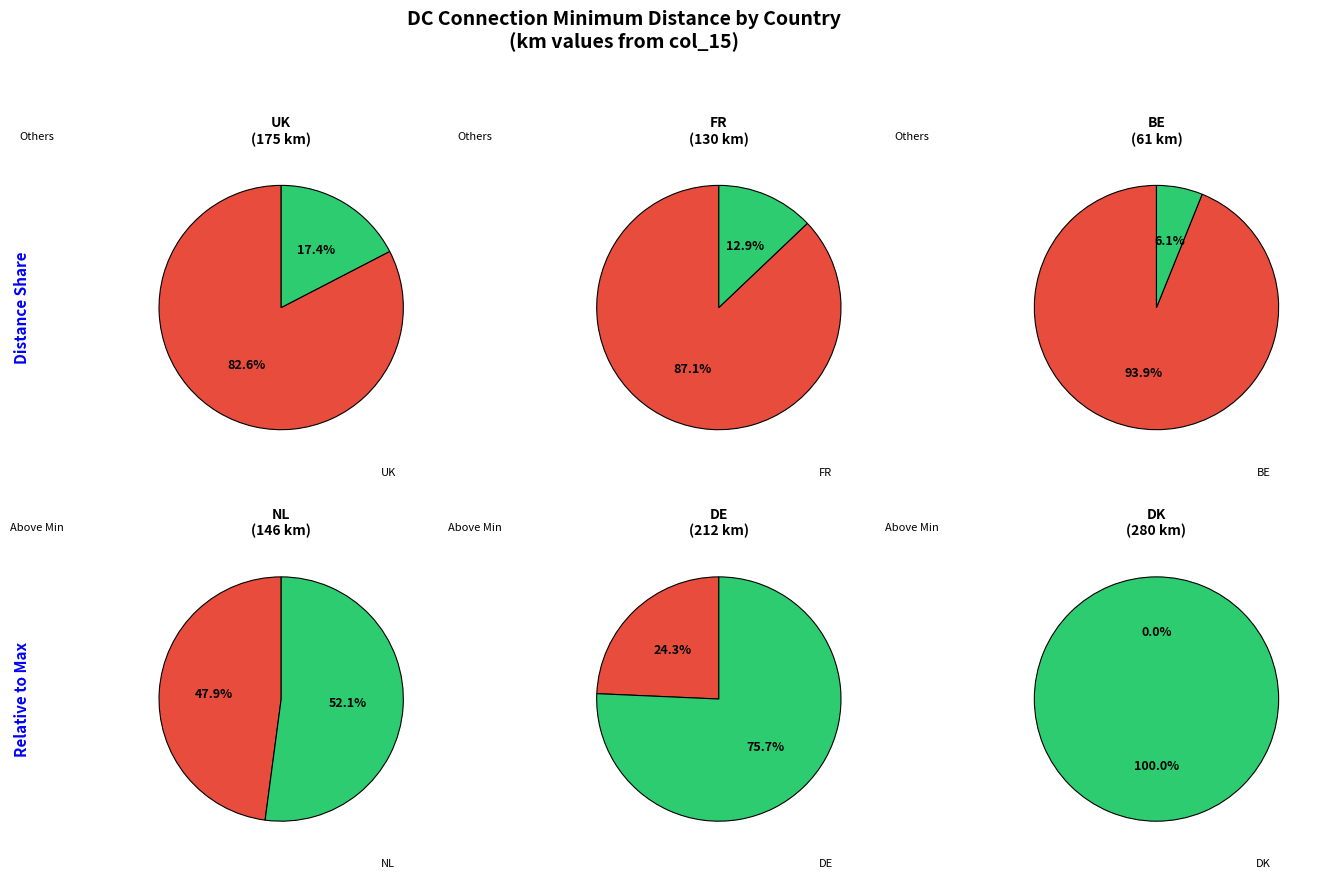

Approximately how many times larger is the value at UK compared to BE?

2.9